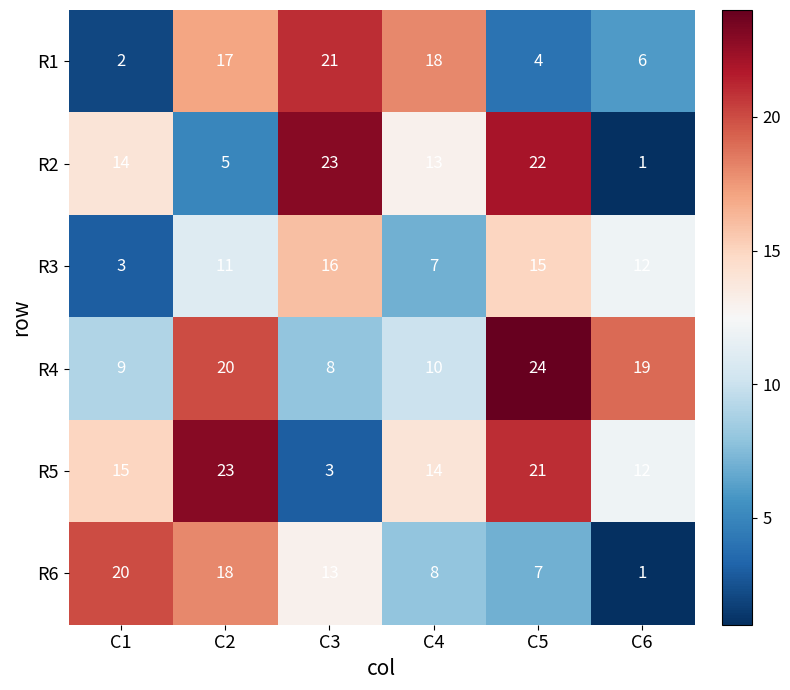

At which label does R4 first exceed 19?

C2